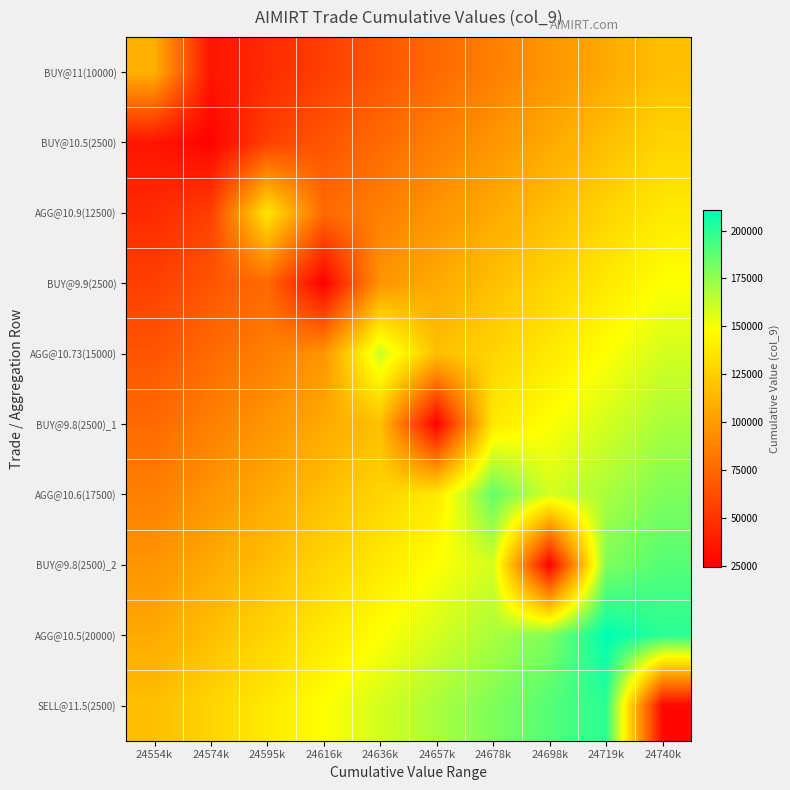

Between 24678k and 24698k, which is larger?

24698k